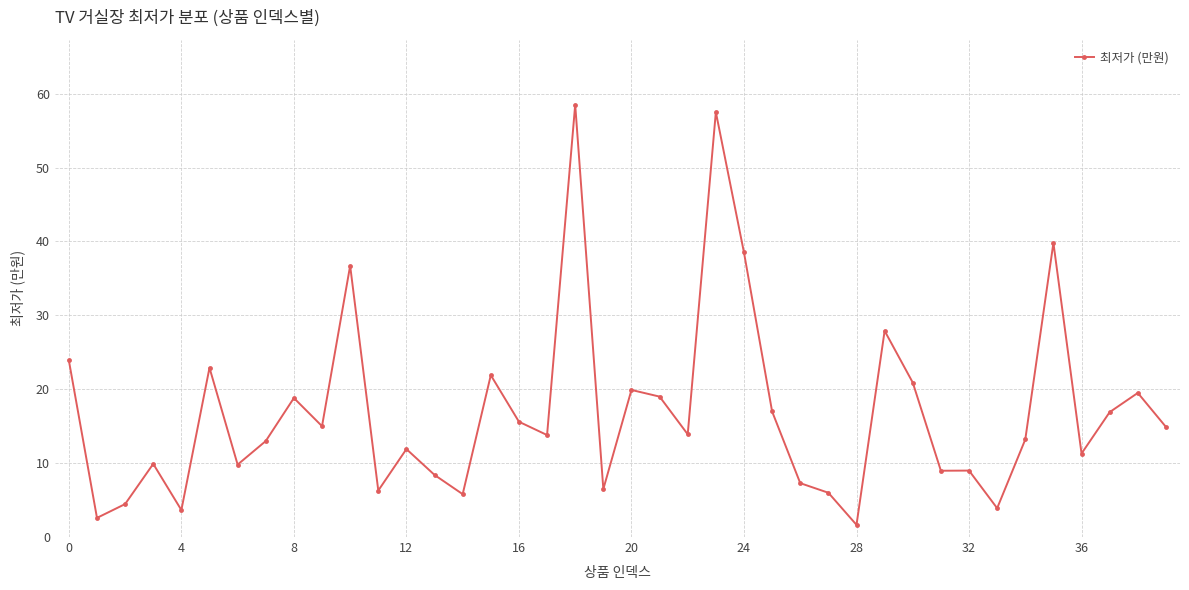

What is the difference between the maximum and second lowest values?

55.9